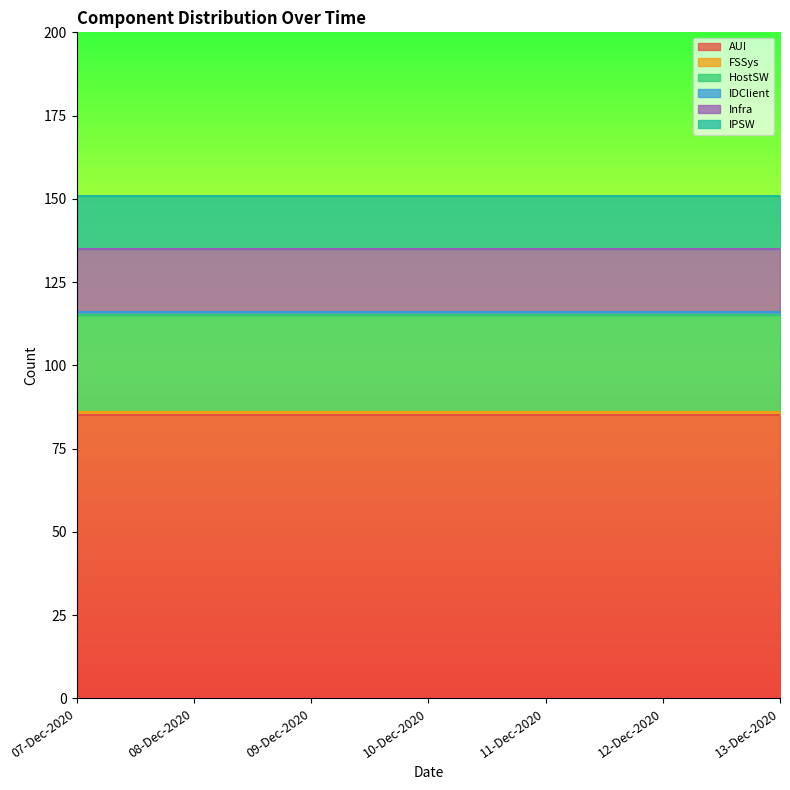

How many series are shown in this chart?

6